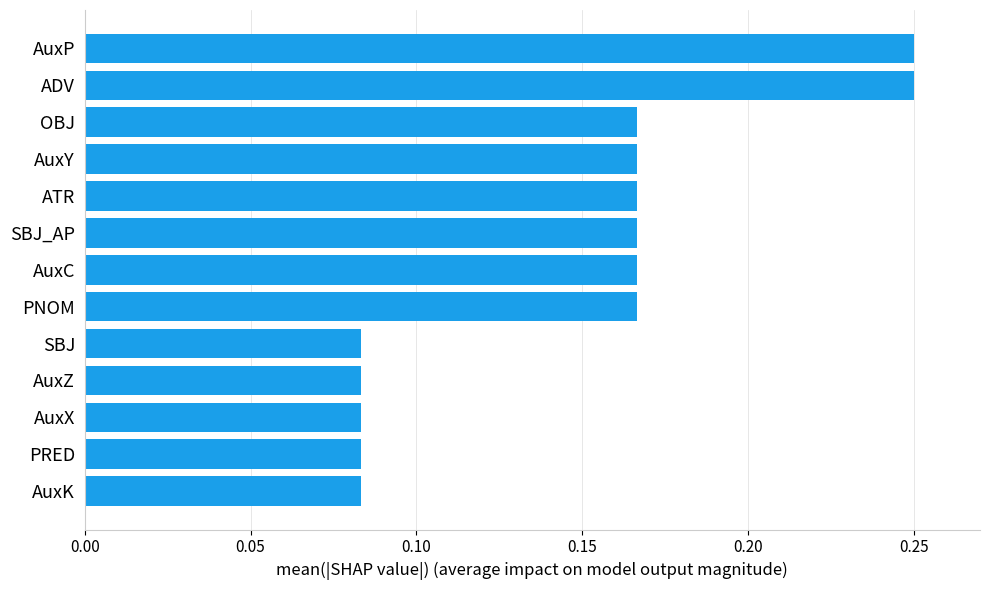

What is the label of the 9th bar from the bottom?

ATR